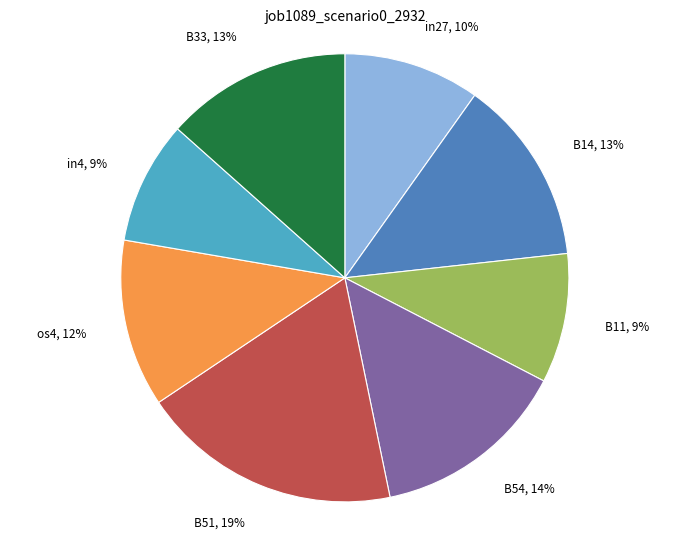

To the nearest percent, what is the average slice percentage?

12%